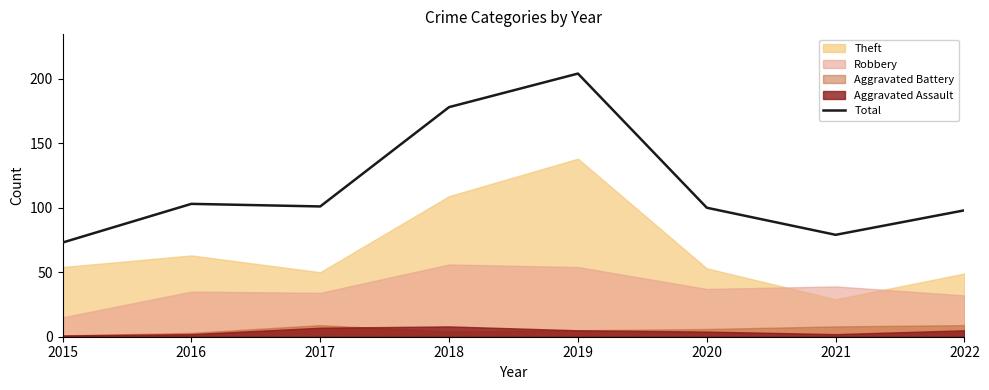

At which category does the chart reach its minimum across all series?

2015